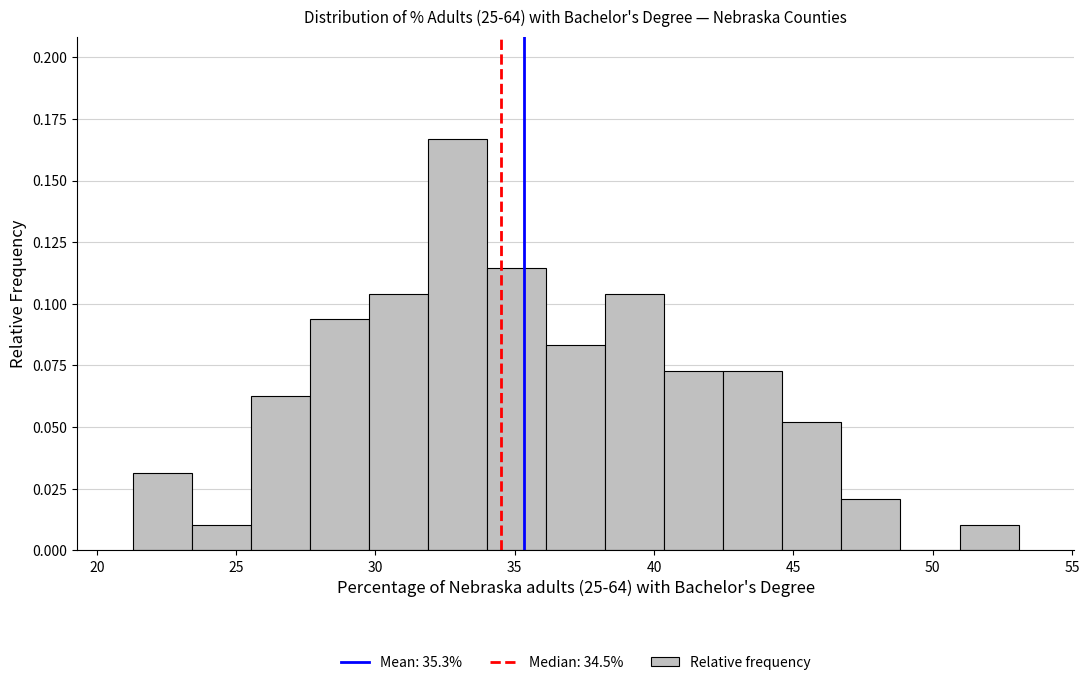

Reading left to right, list every bar in this chart as the range it spans on the x-axis followed by its height. Neither the bar edges nor the heights are printed on the chart, so give them approximately, as read against the axes.

21.5 to 23.5: 0.030
23.5 to 25.5: 0.010
25.5 to 27.5: 0.065
27.5 to 30.0: 0.095
30.0 to 32.0: 0.105
32.0 to 34.0: 0.165
34.0 to 36.0: 0.115
36.0 to 38.0: 0.085
38.0 to 40.5: 0.105
40.5 to 42.5: 0.075
42.5 to 44.5: 0.075
44.5 to 46.5: 0.050
46.5 to 49.0: 0.020
49.0 to 51.0: 0
51.0 to 53.0: 0.010